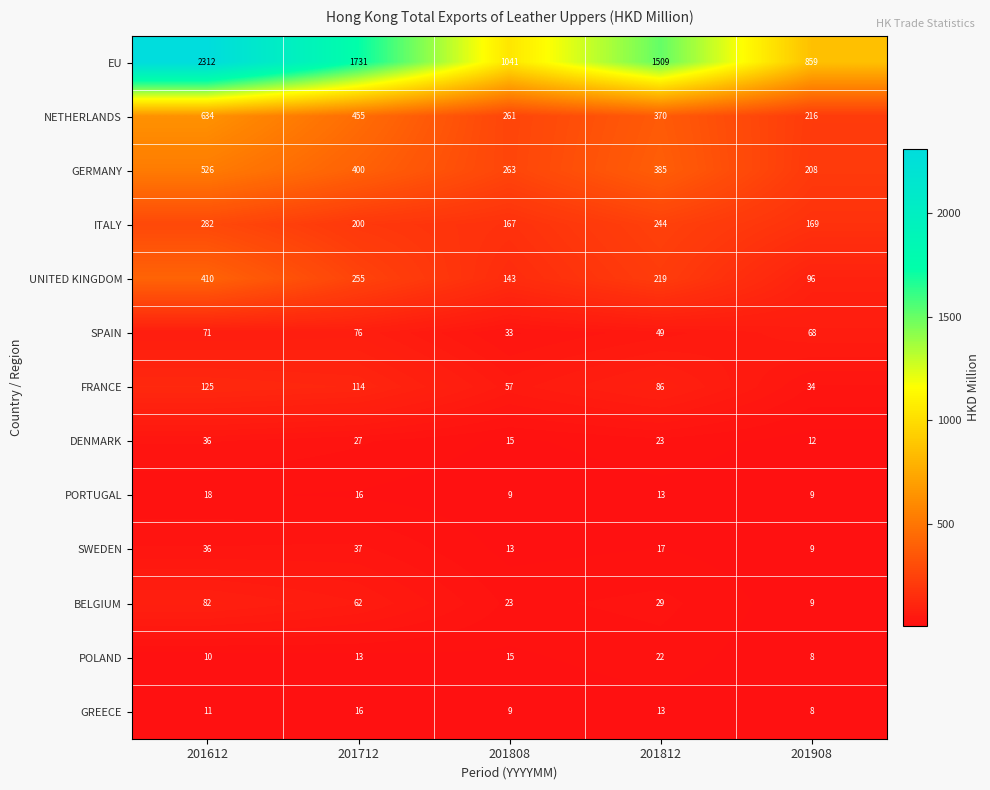

What is the sum of the SPAIN values at 201908 and 201808?

101